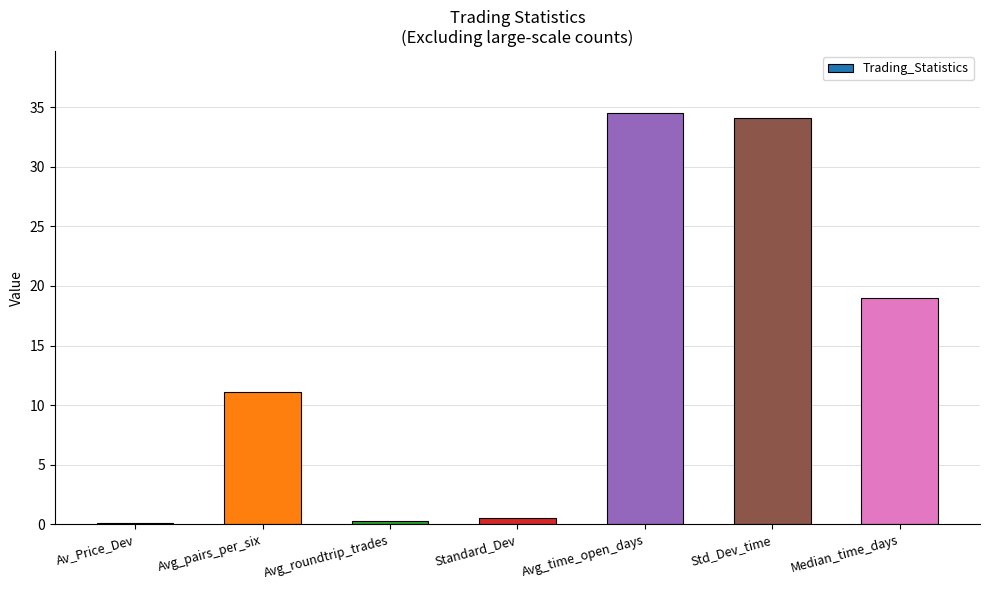

Are the bars horizontal?

No